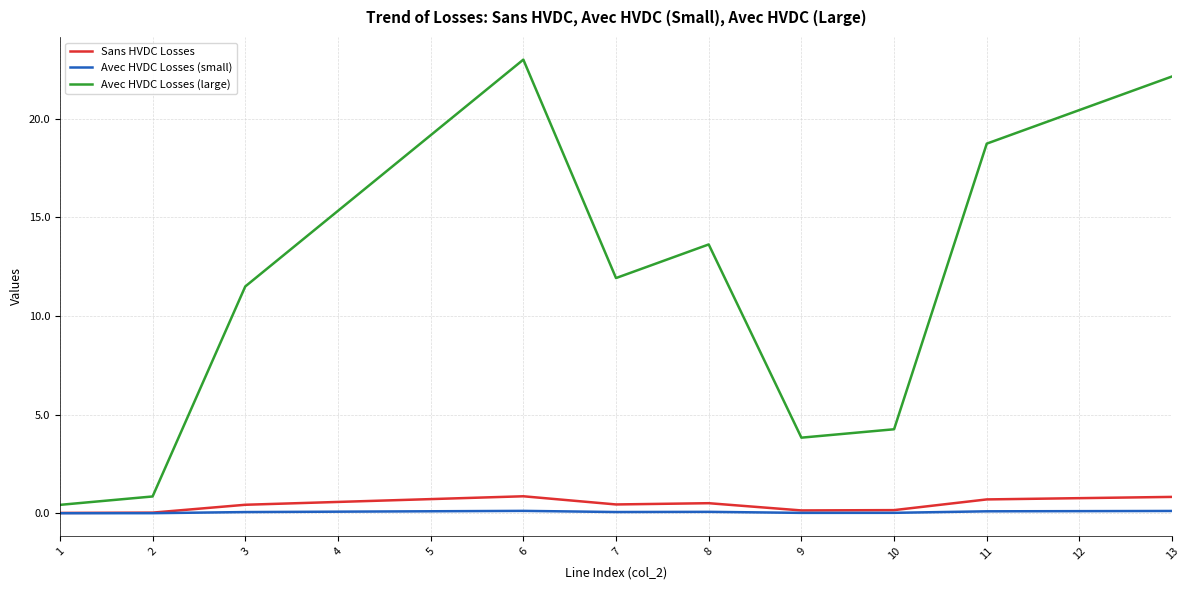

List the series in order of their peak value, lowest first.

Avec HVDC Losses (small), Sans HVDC Losses, Avec HVDC Losses (large)